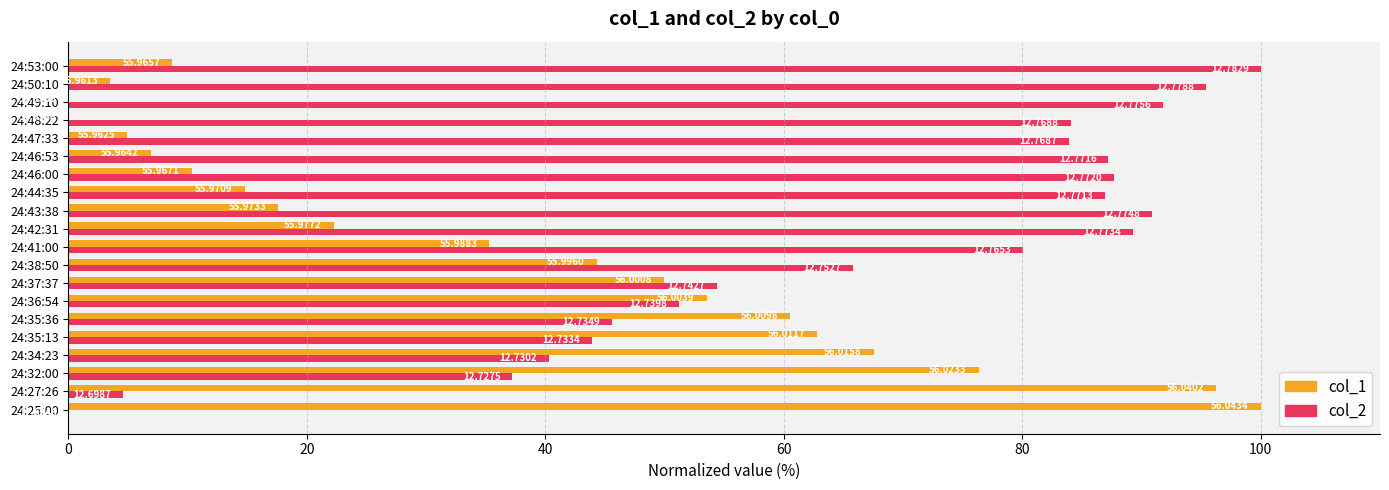

What are all the series names shown in the legend?

col_1, col_2